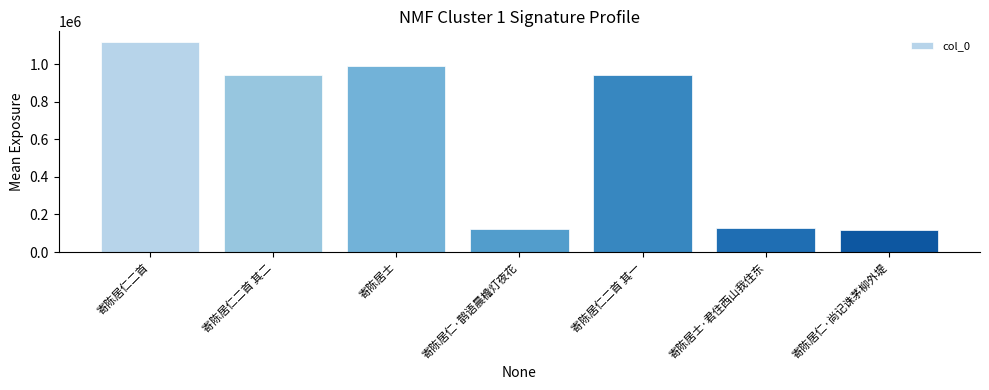

What is the minimum value shown in the chart?

119776